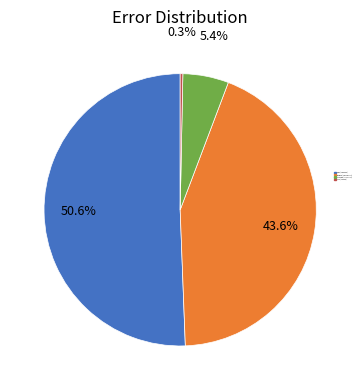

Between High (>500 EUR) and Low-Med (20-100 EUR), which is larger?

High (>500 EUR)